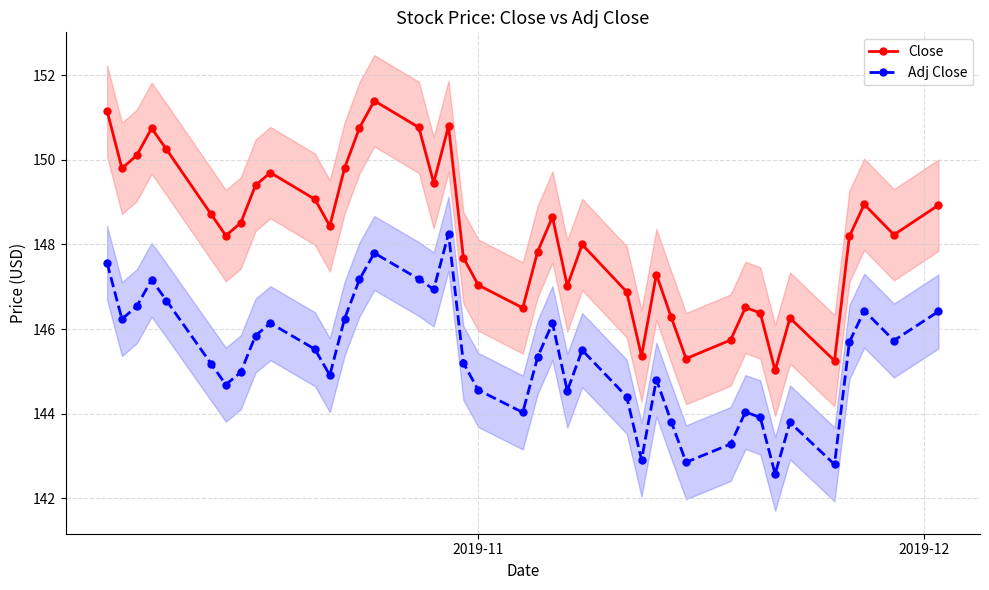

How many interior local valleys does the Close series have?

11